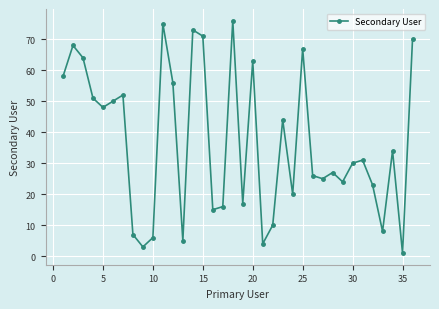

What is the value of the 11th point from the left?

75